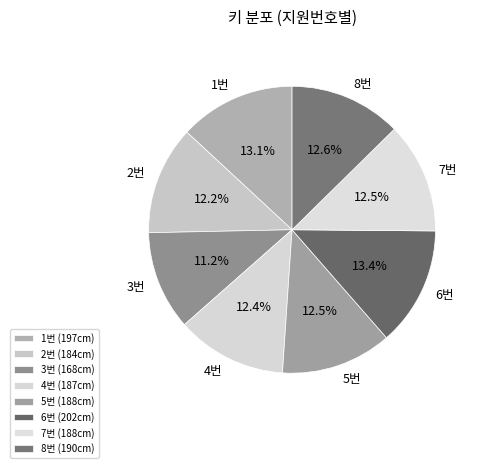

What portion of the pie excludes 4번?

87.6%